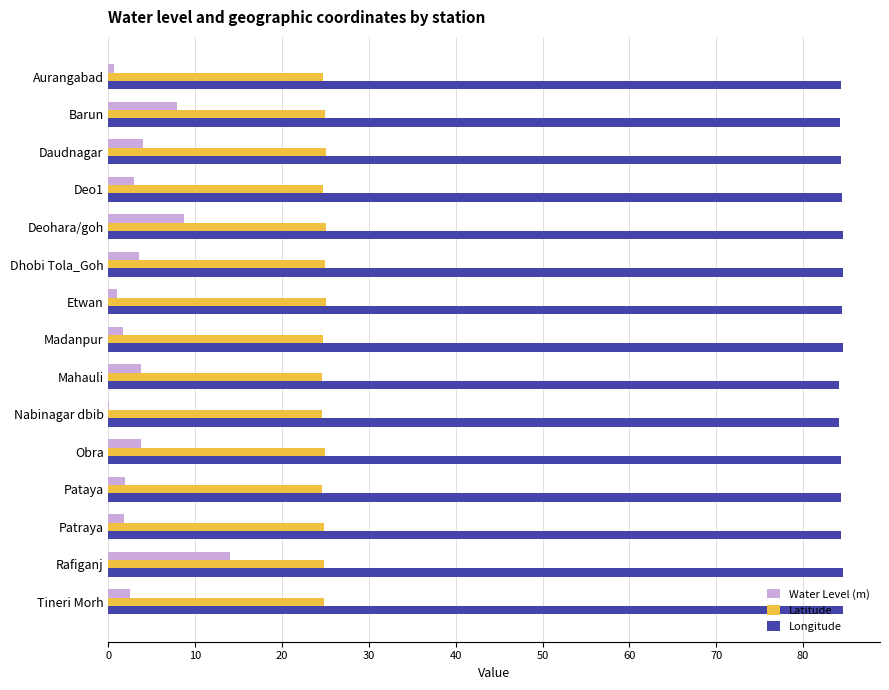

What is the sum of all Longitude values?

1266.5